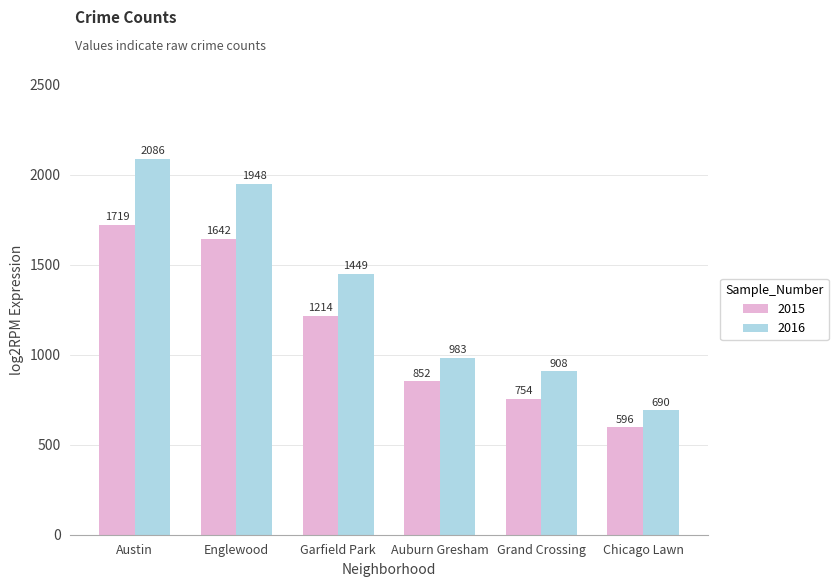

What position from the right is Garfield Park?

4